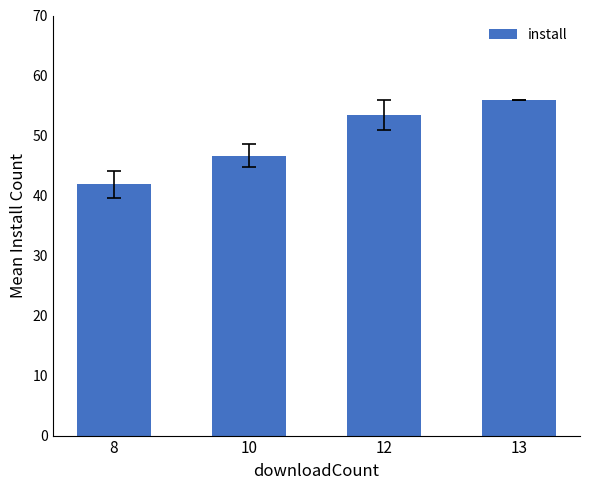

What is the smallest value displayed?

41.9